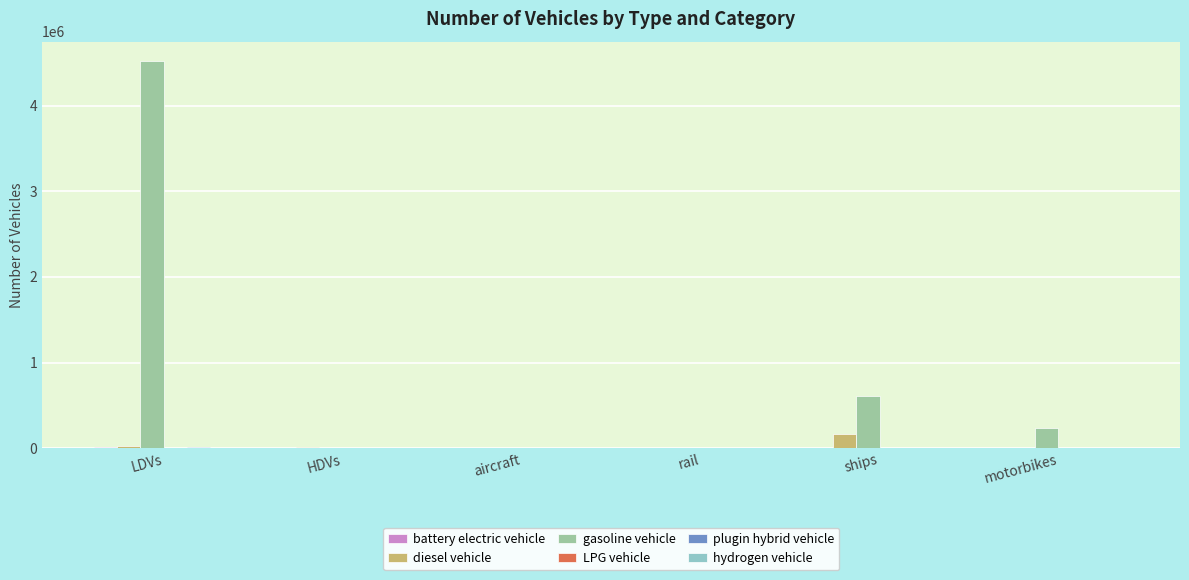

Which label corresponds to the largest value in the chart?

LDVs